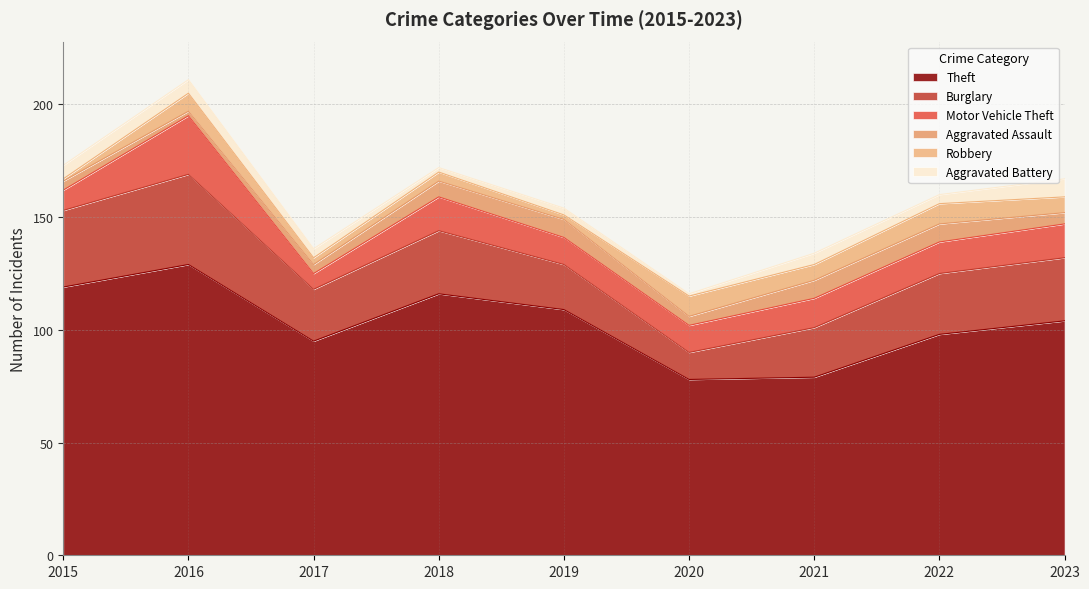

What is the sum of the Burglary values at 2016 and 2021?

62